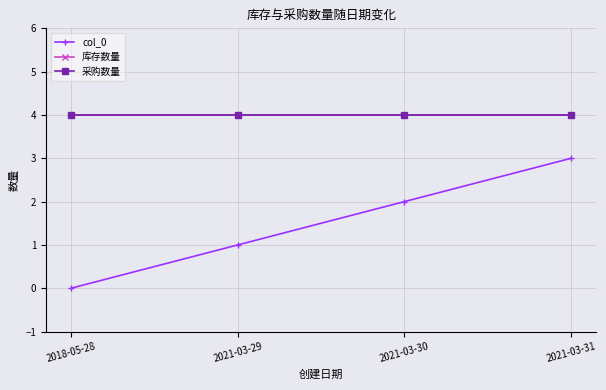

What is the value of the col_0 point at the 2nd from the left?

1